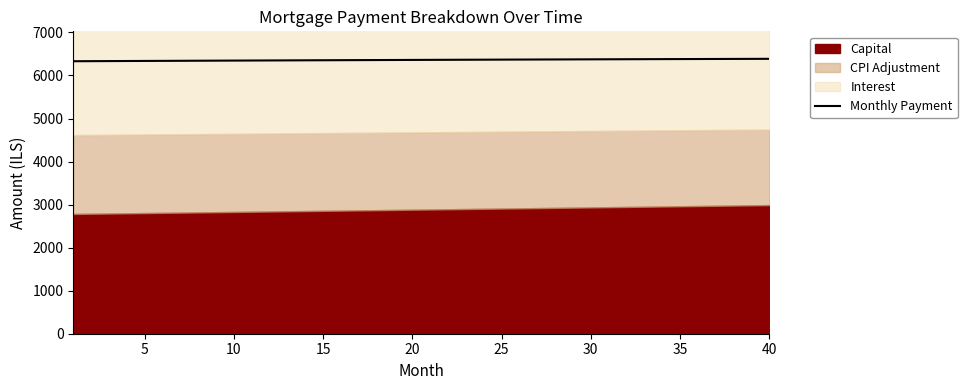

How many lines are shown in the chart?

1